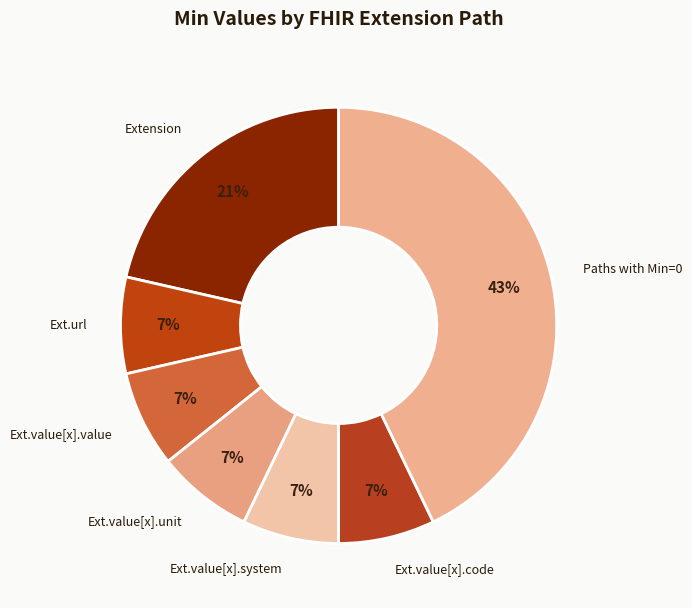

Count the number of slices in the pie.

7